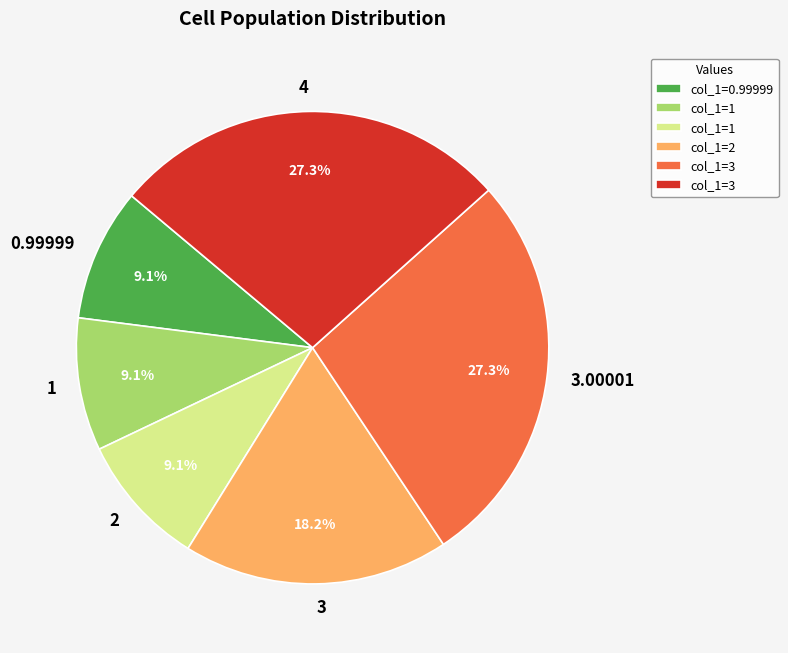

Is there a majority slice in this chart?

No